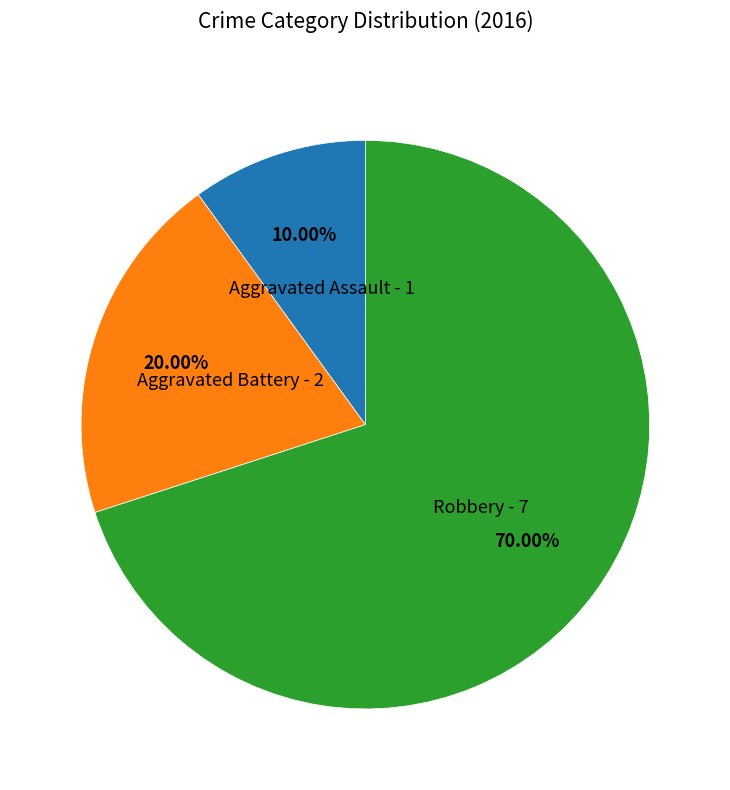

Is there a majority slice in this chart?

Yes